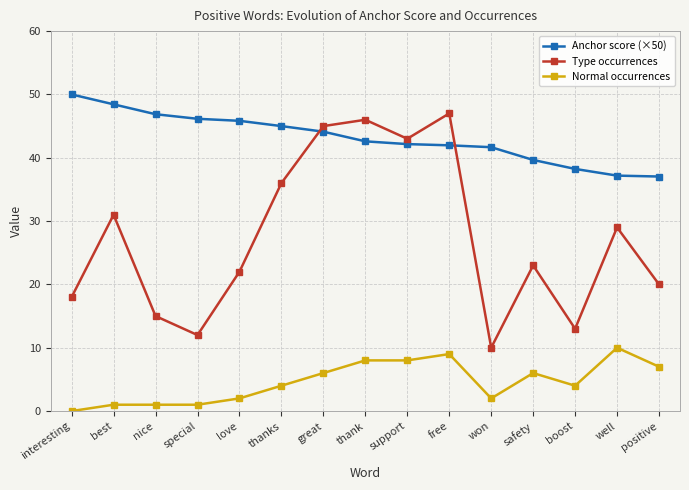

What value does the Normal occurrences series have at boost?

4.0